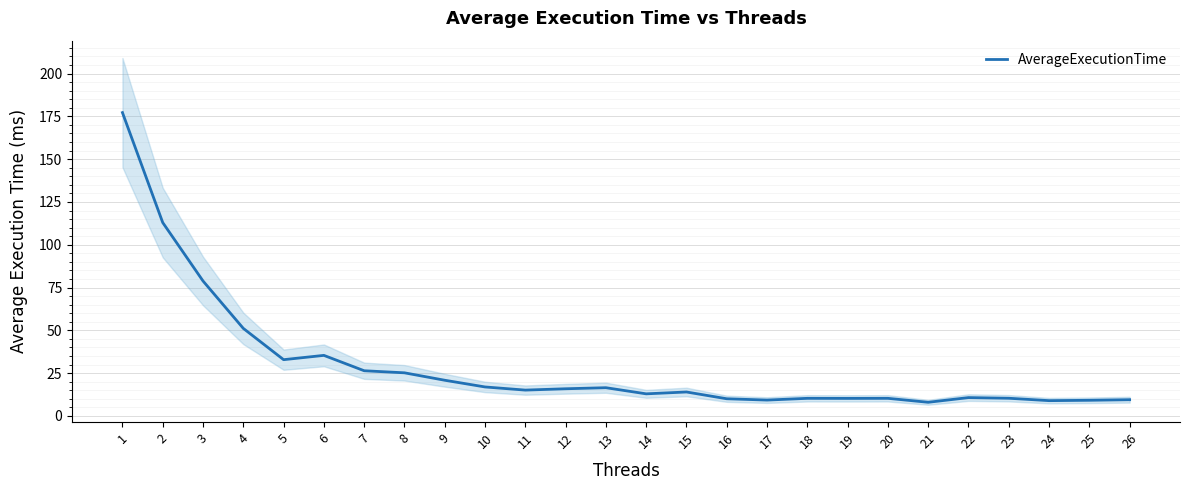

What is the ratio of the value at 11 to the value at 19?

1.5